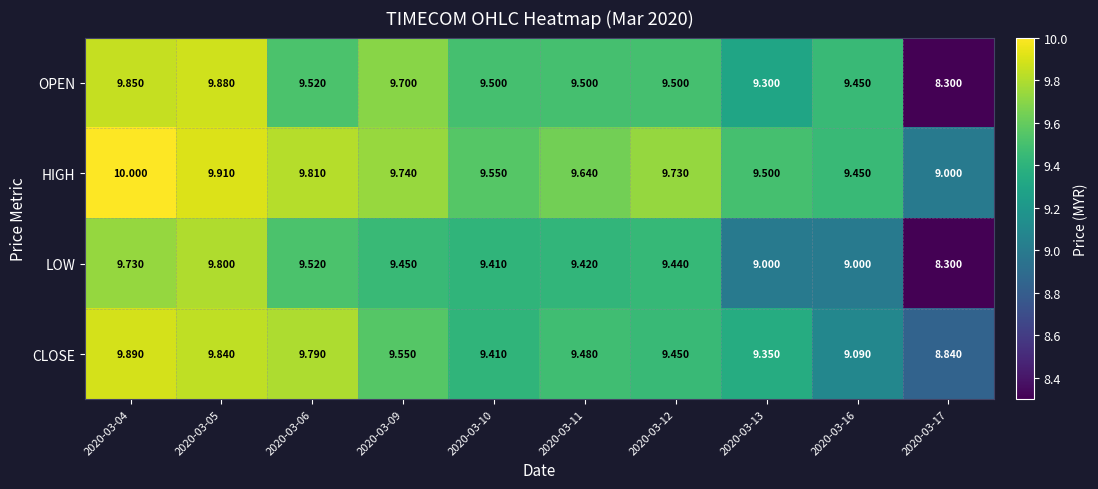

Which category has the highest value across all series?

2020-03-04